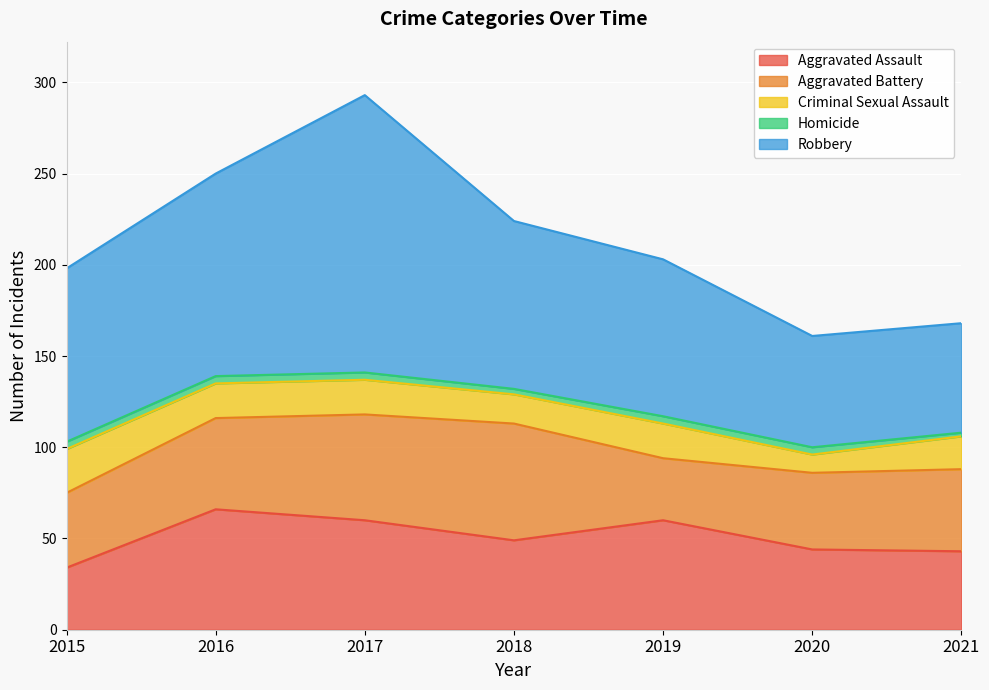

What is the total value across all series at 2020?

161